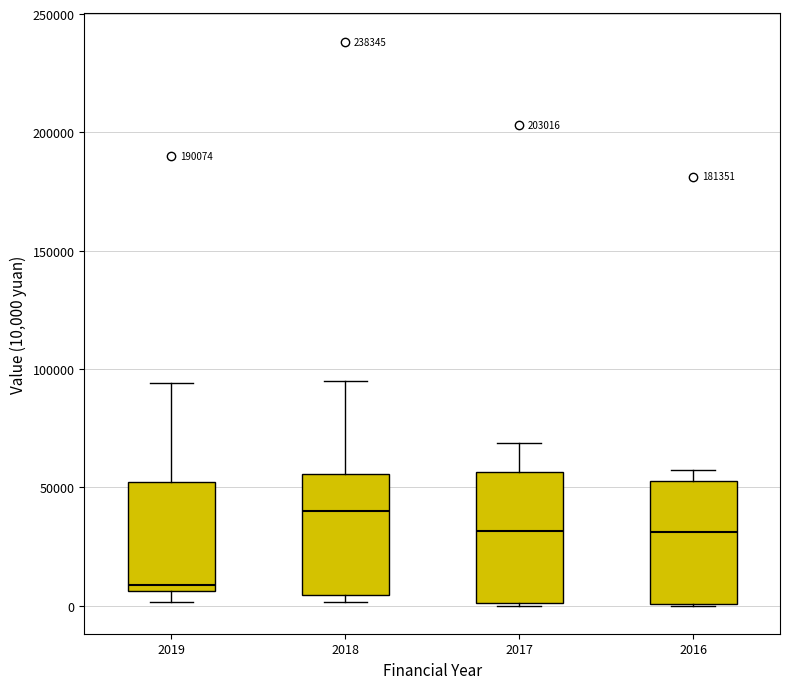

Reading left to right, transcribe this box plot: for each box, give where its median line is, the range the box spans, and where its two whiskers end, as read against the y-axis. The values are not printed on the chart, so give them approximately, as read against the axis.

2019: median 10000, box 5000 to 50000, whiskers 0 to 95000
2018: median 40000, box 5000 to 55000, whiskers 0 to 95000
2017: median 30000, box 0 to 55000, whiskers 0 to 70000
2016: median 30000, box 0 to 55000, whiskers 0 to 55000 (just above the box's upper edge)